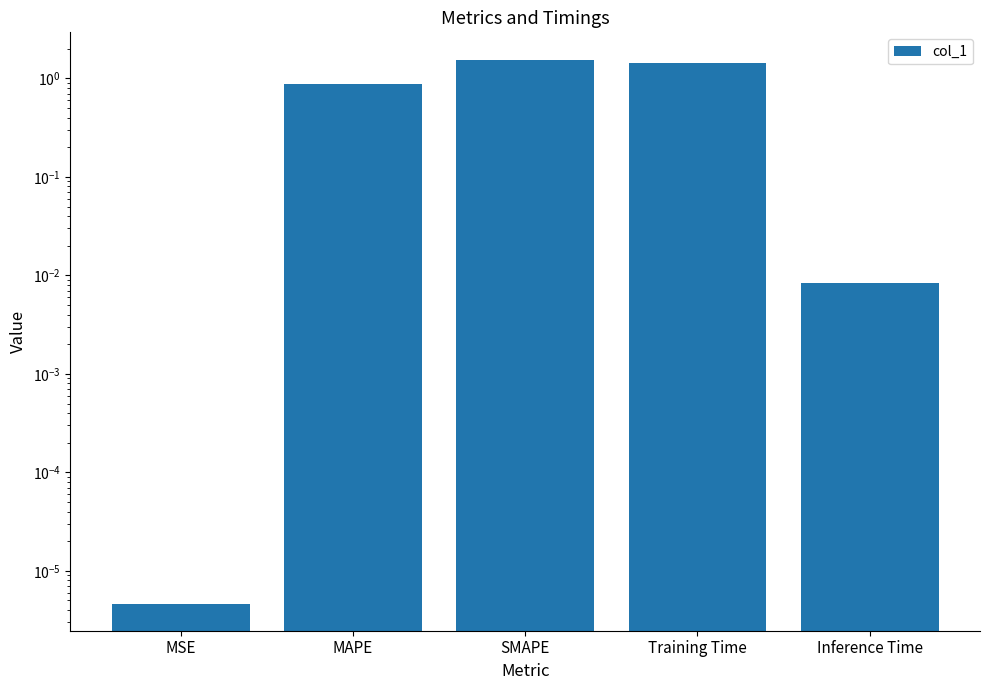

Does the chart contain stacked bars?

No